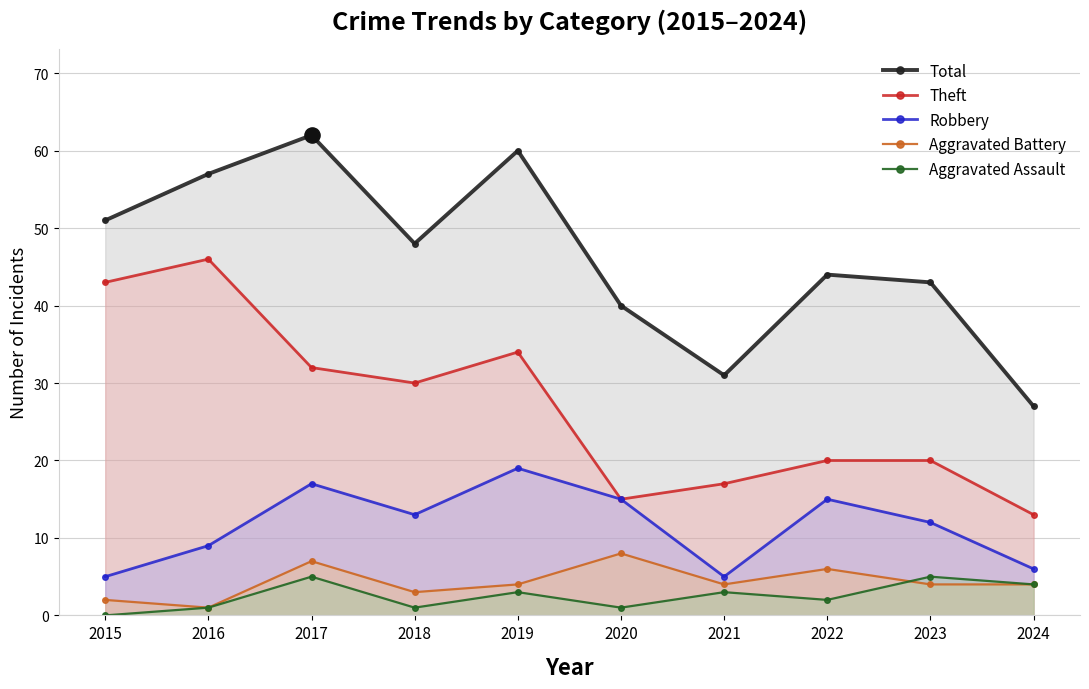

What are all the series names shown in the legend?

Total, Theft, Robbery, Aggravated Battery, Aggravated Assault